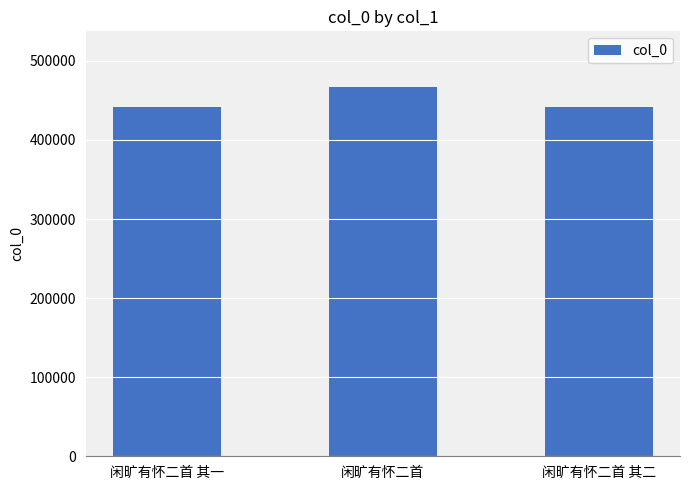

What is the maximum value shown in the chart?

467236